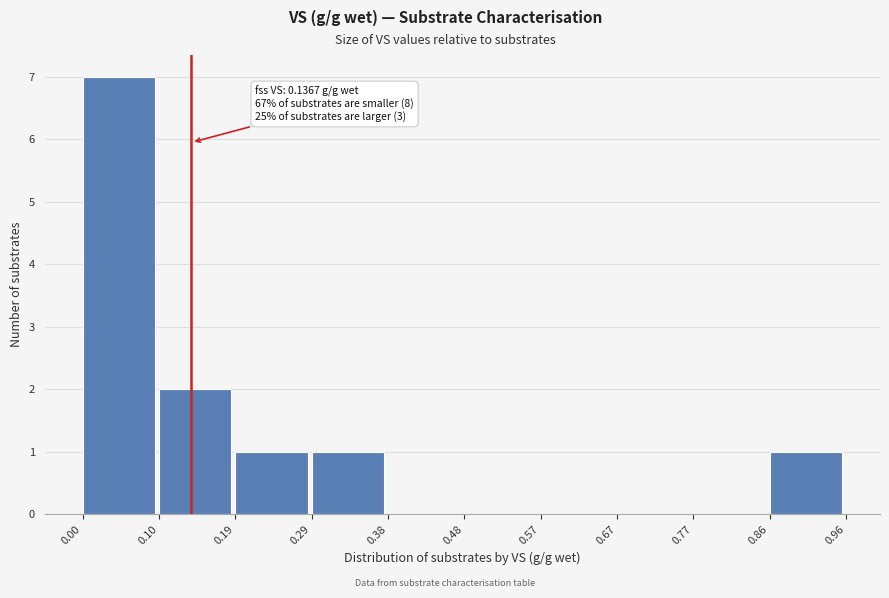

Over which range of the x-axis is the bar tallest?

0.00 to 0.10